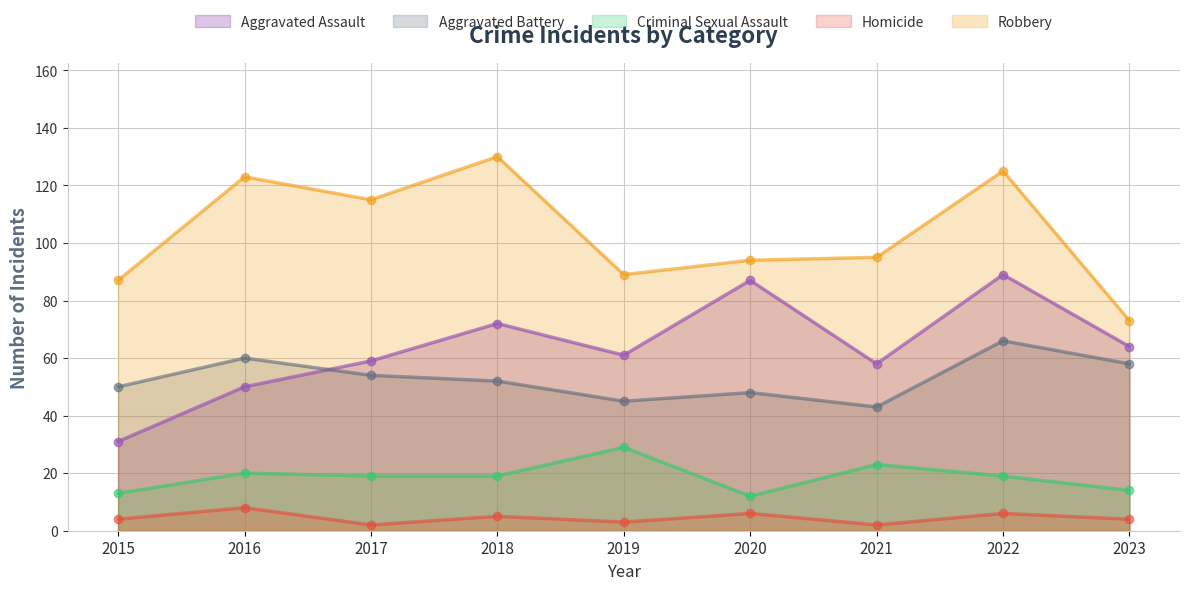

At how many categories does at least one series exceed 69?

9